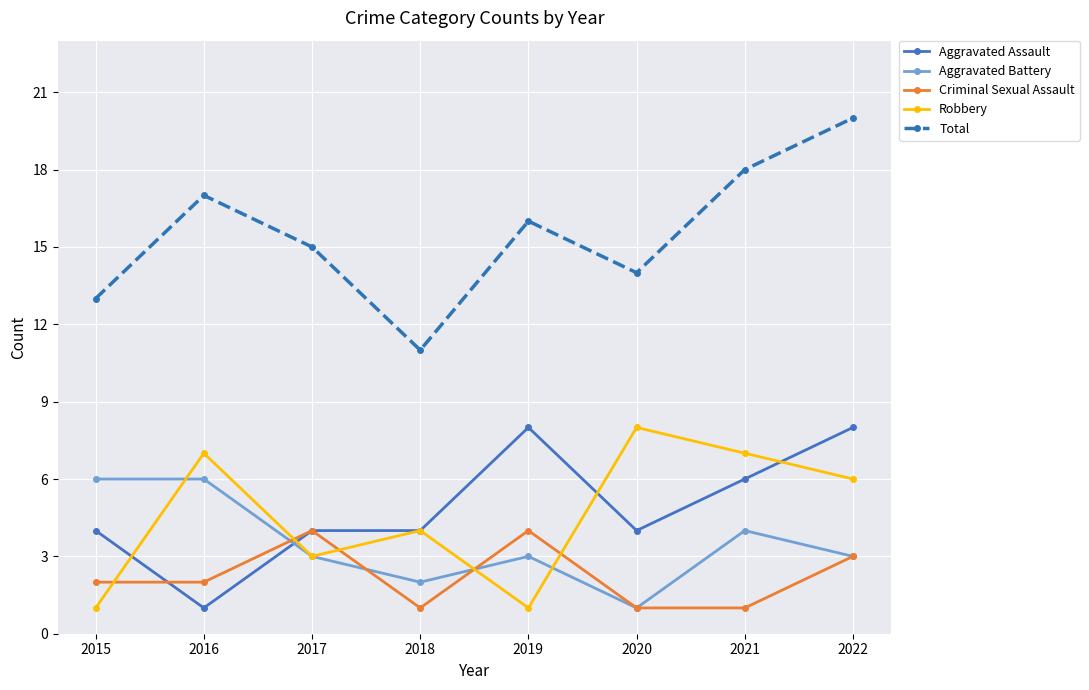

The Total series shows 4 at 2020. True or false?

False